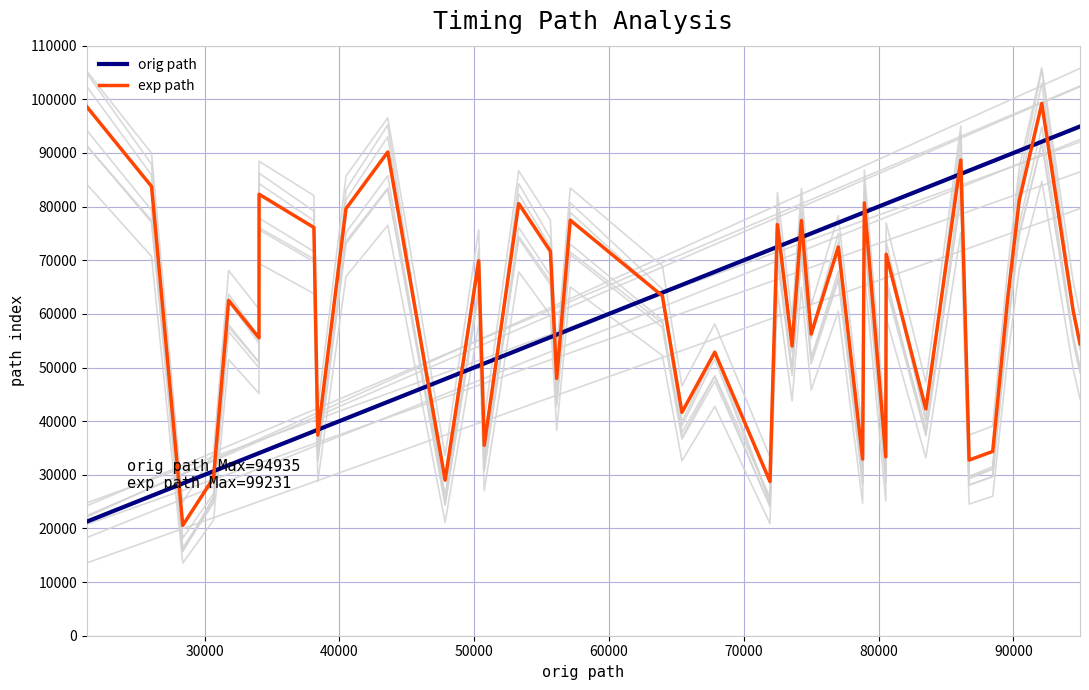

What is the average value of the orig path series?

62615